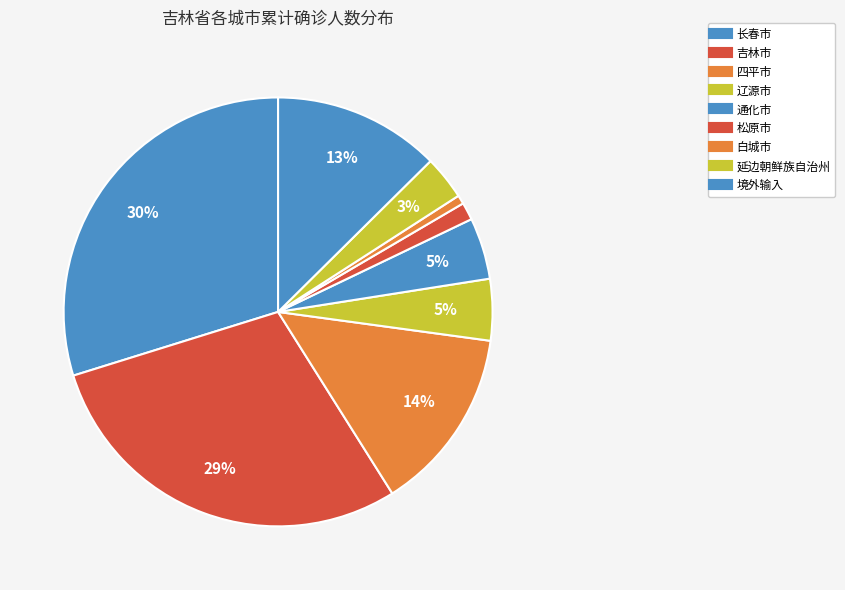

How many slices are in this pie chart?

9